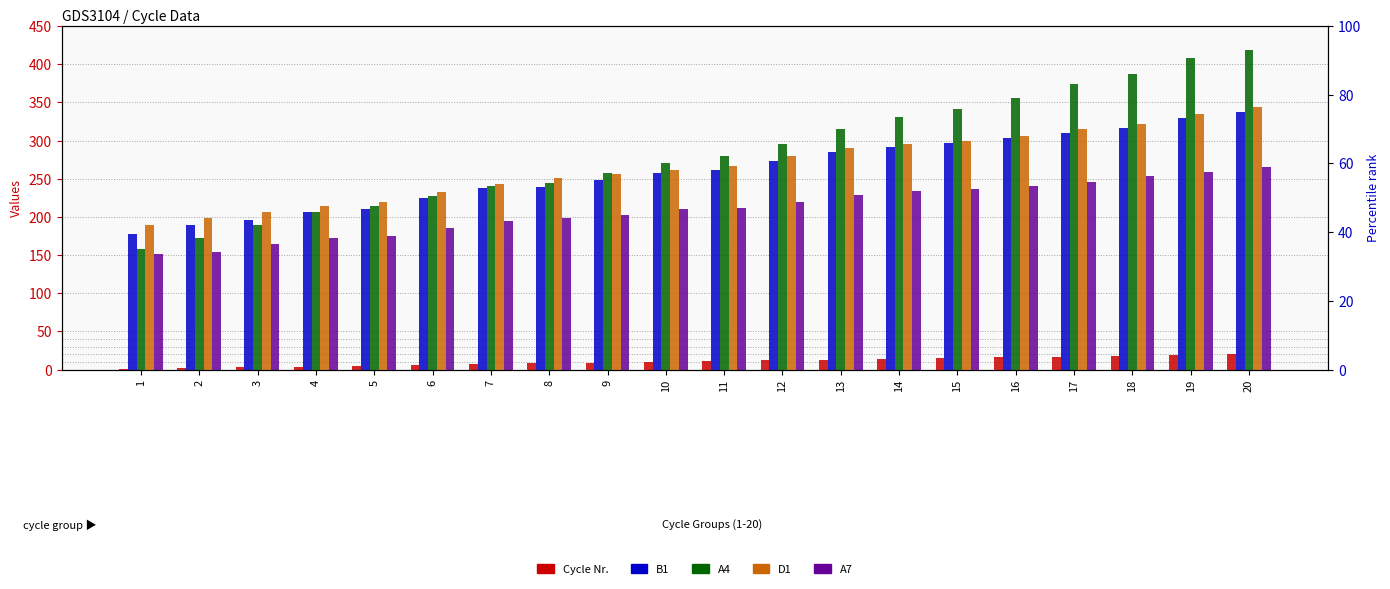

Reading left to right, what are all the values shown in this chart?

Cycle Nr.: 1=1	2=2	3=3	4=4	5=5	6=6	7=7	8=8	9=9	10=10	11=11	12=12	13=13	14=14	15=15	16=16	17=17	18=18	19=19	20=20
B1: 1=178	2=189	3=196	4=207	5=210	6=225	7=238	8=239	9=248	10=258	11=262	12=273	13=285	14=291	15=297	16=304	17=310	18=316	19=330	20=338
A4: 1=158	2=172	3=189	4=206	5=214	6=227	7=240	8=244	9=257	10=271	11=280	12=296	13=315	14=331	15=342	16=356	17=374	18=387	19=408	20=419
D1: 1=190	2=199	3=207	4=214	5=219	6=233	7=243	8=251	9=256	10=262	11=267	12=280	13=290	14=296	15=299	16=306	17=315	18=322	19=335	20=344
A7: 1=151	2=154	3=164	4=173	5=175	6=186	7=195	8=198	9=203	10=211	11=212	12=220	13=229	14=234	15=237	16=241	17=246	18=253	19=259	20=265